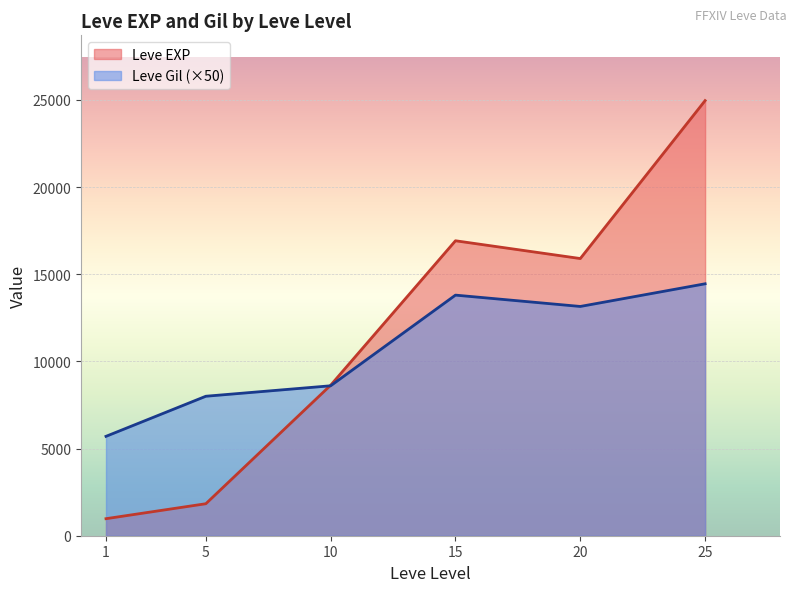

What is the difference between the highest and lowest values at 1?

4723